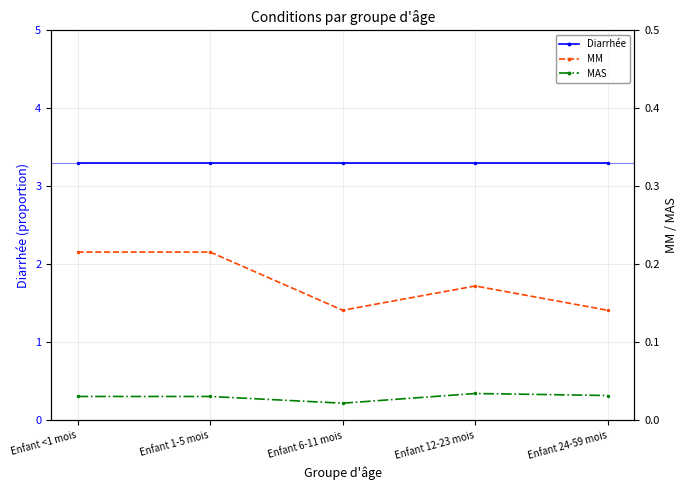

At how many categories does at least one series exceed 1?

5